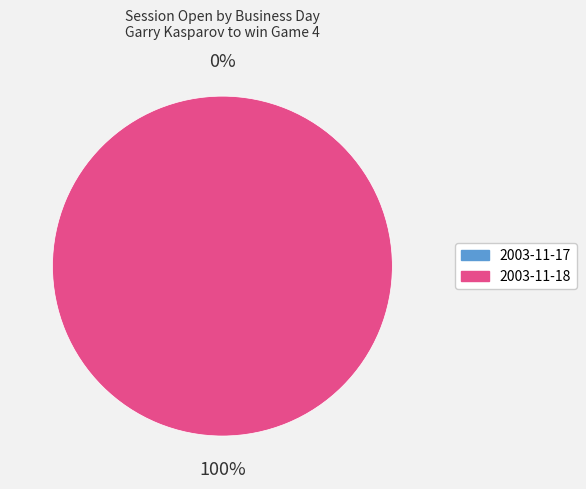

Is there a majority slice in this chart?

Yes